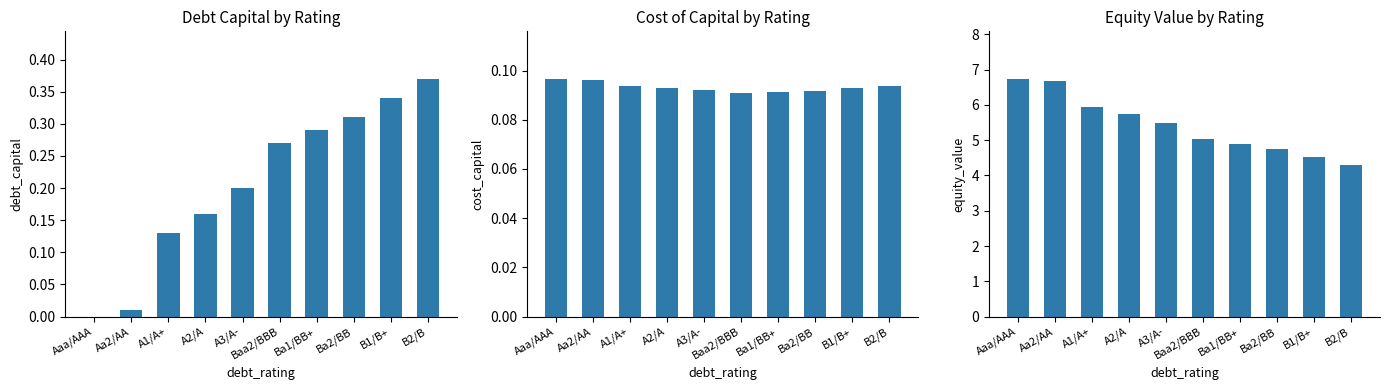

At how many categories does at least one series exceed 1?

10